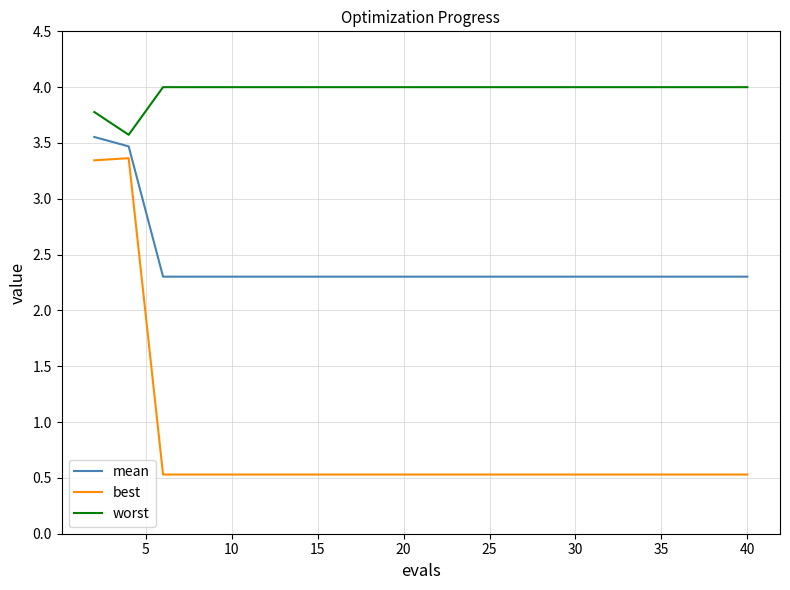

How many lines are shown in the chart?

3